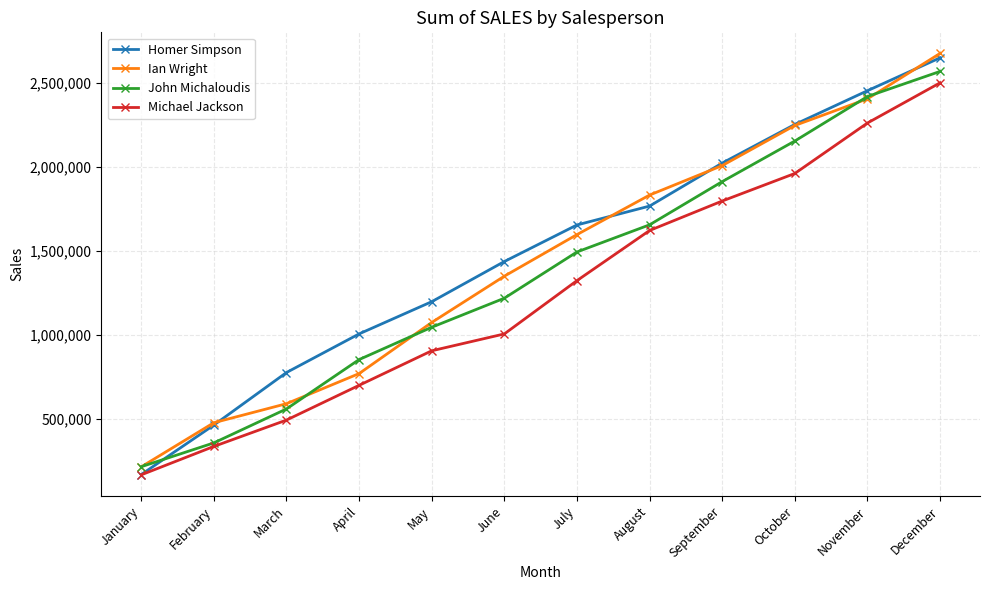

Does the chart display data point markers on the line(s)?

Yes